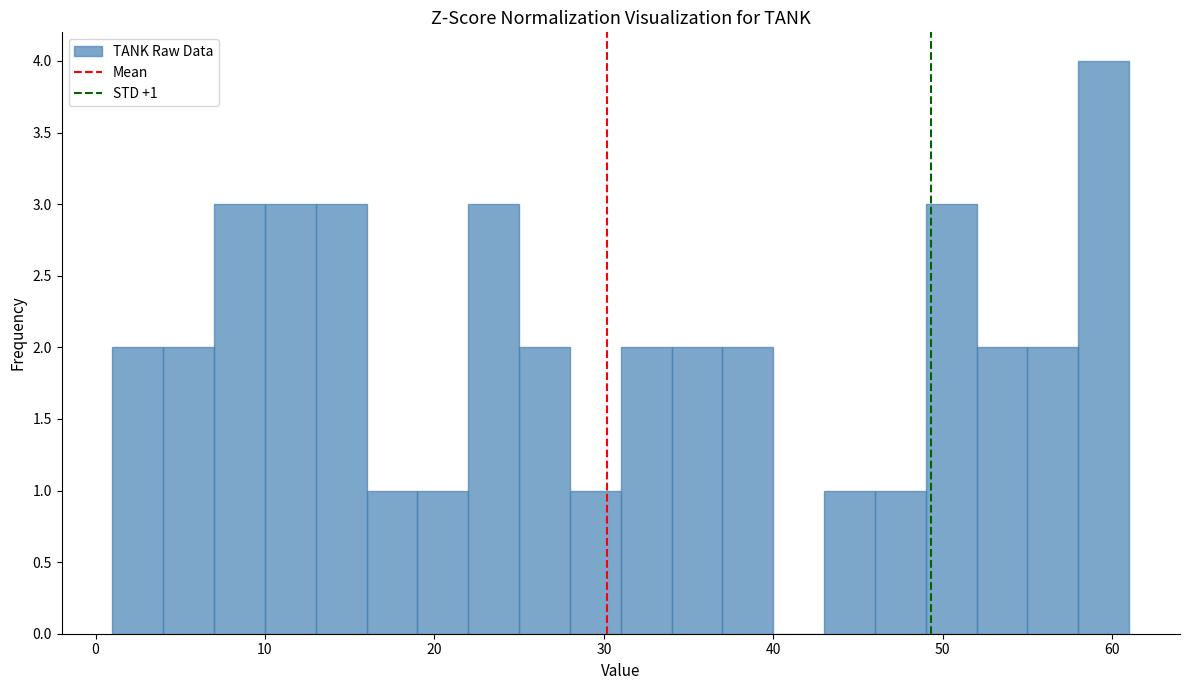

Read against the x-axis, roughly where is the centre of the tallest bar?

60